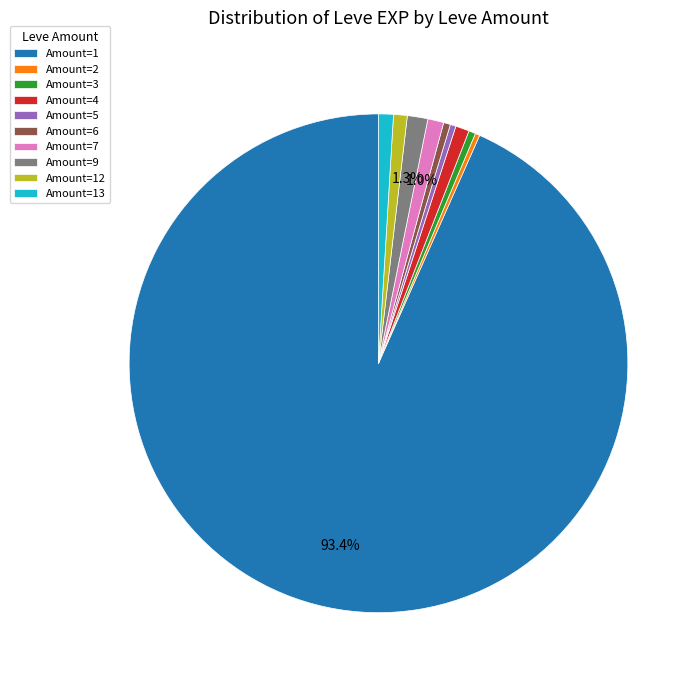

Which category has the biggest portion of the pie?

Amount=1